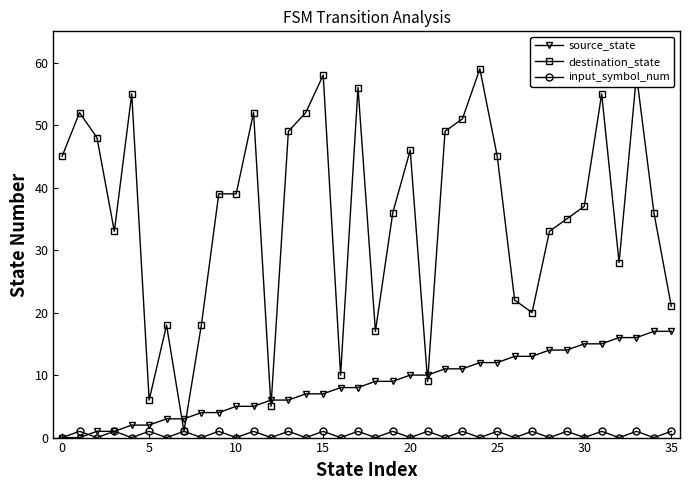

What is the sum of all destination_state values?

1293